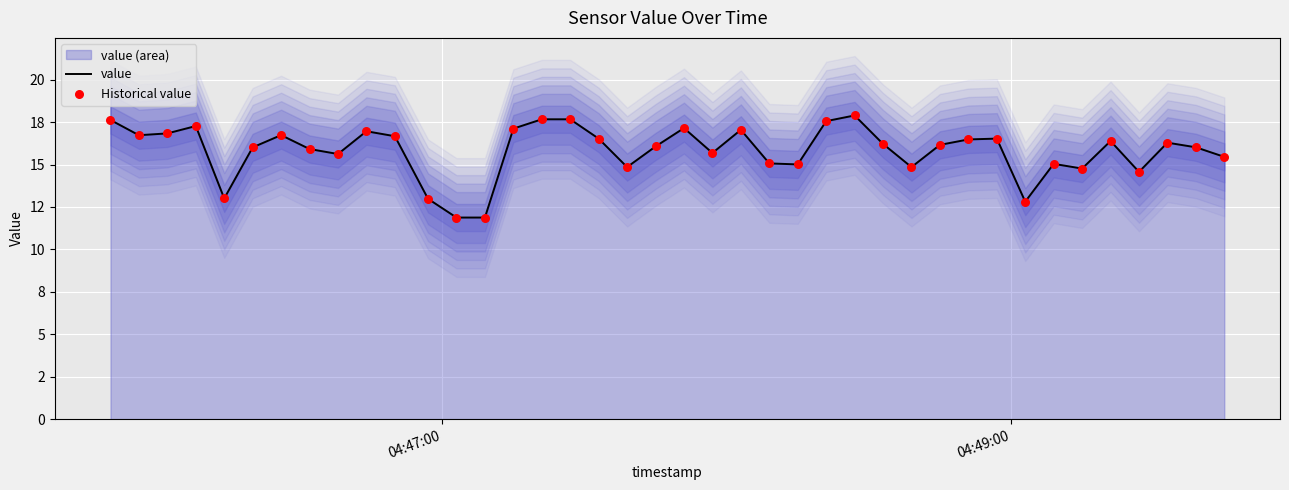

Which series has the largest total across all categories?

value